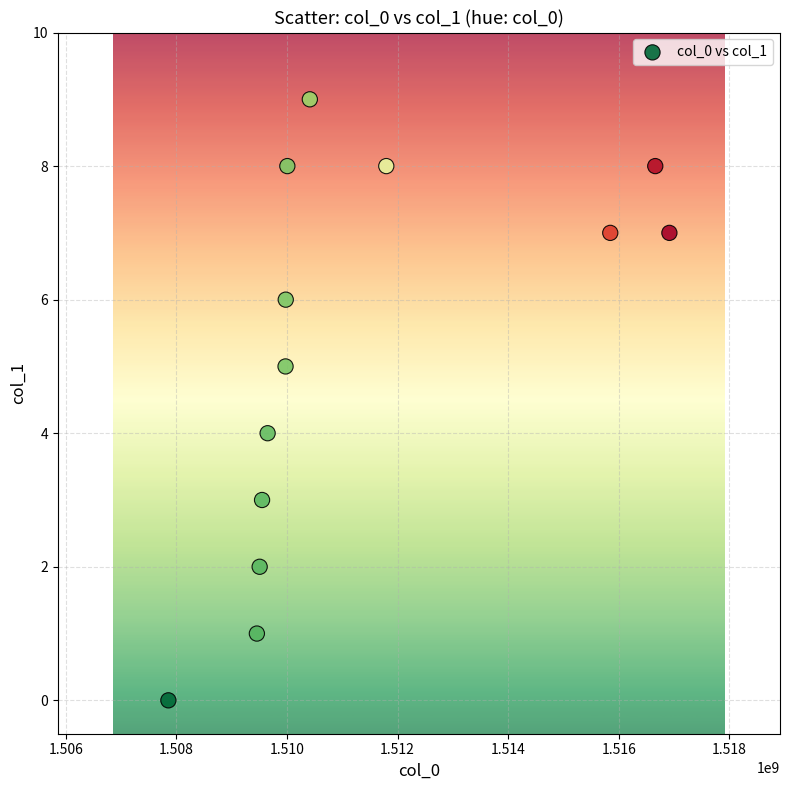

What is the range of X values (max minus min)?

9059397